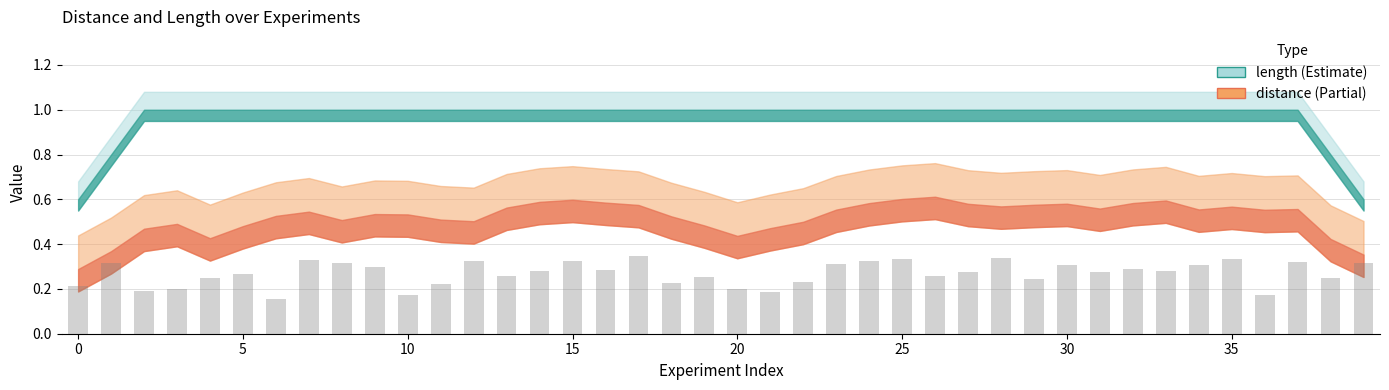

Reading right to left, what are all the values shown in this chart?

0.3	0.2	0.3	0.2	0.3	0.3	0.3	0.3	0.3	0.3	0.2	0.3	0.3	0.3	0.3	0.3	0.3	0.2	0.2	0.2	0.3	0.2	0.3	0.3	0.3	0.3	0.3	0.3	0.2	0.2	0.3	0.3	0.3	0.2	0.3	0.3	0.2	0.2	0.3	0.2